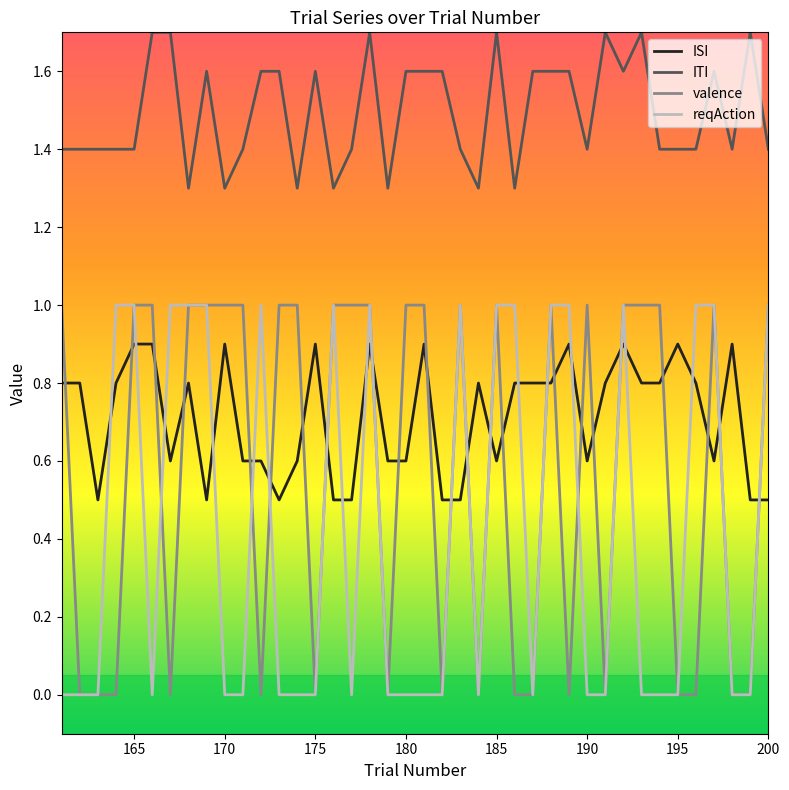

Which series has the largest total across all categories?

ITI